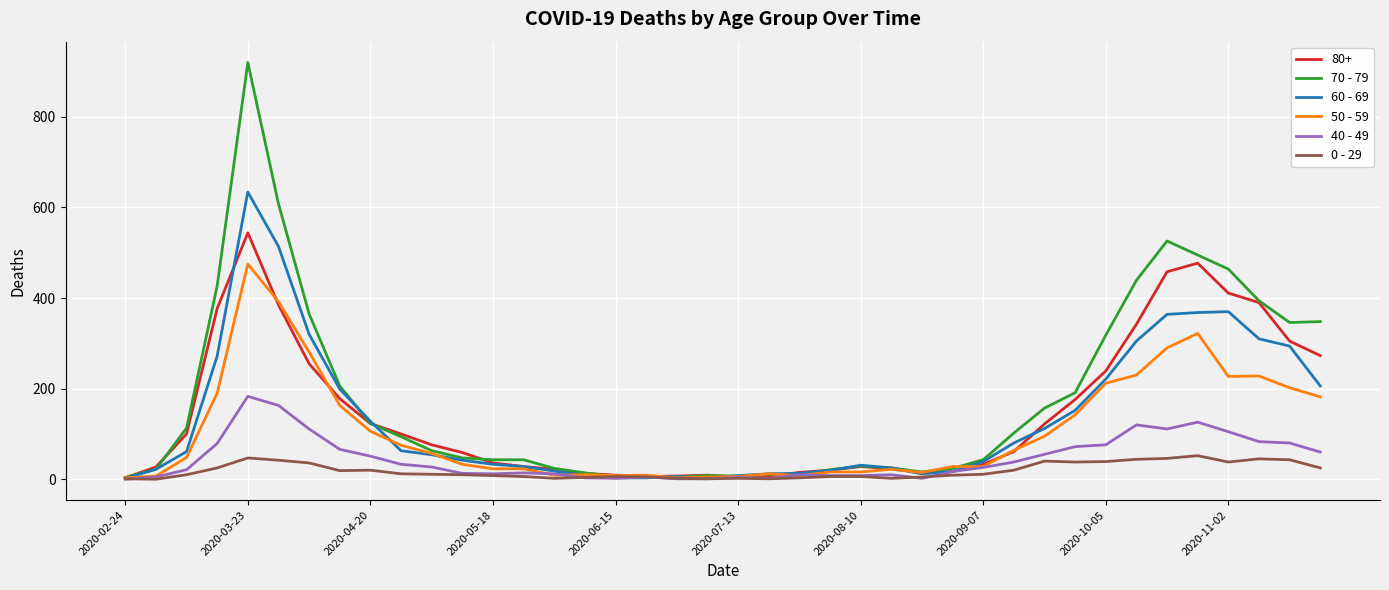

List the series in order of their peak value, highest first.

70 - 79, 60 - 69, 80+, 50 - 59, 40 - 49, 0 - 29